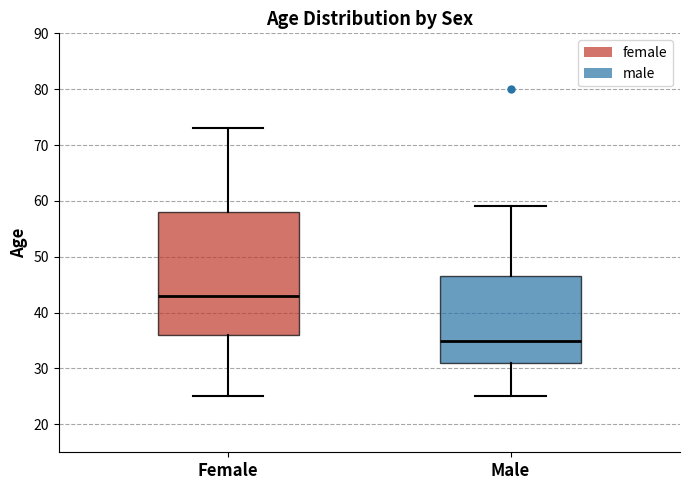

Comparing the boxes themselves (not the whiskers), which one is the tallest?

Female